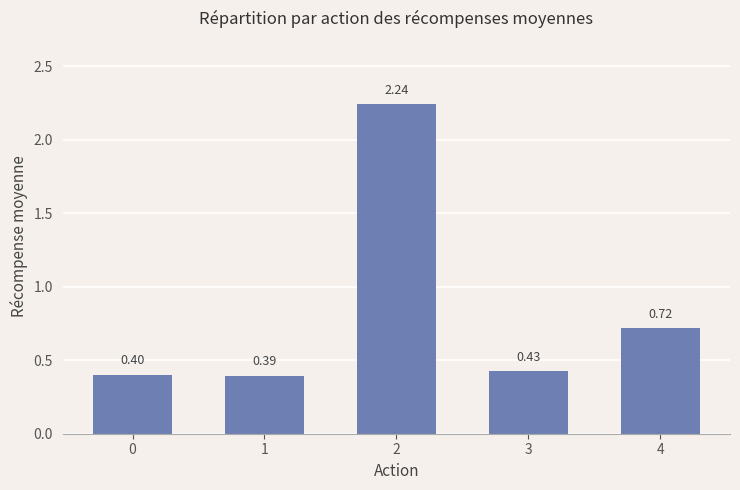

What is the smallest value displayed?

0.4